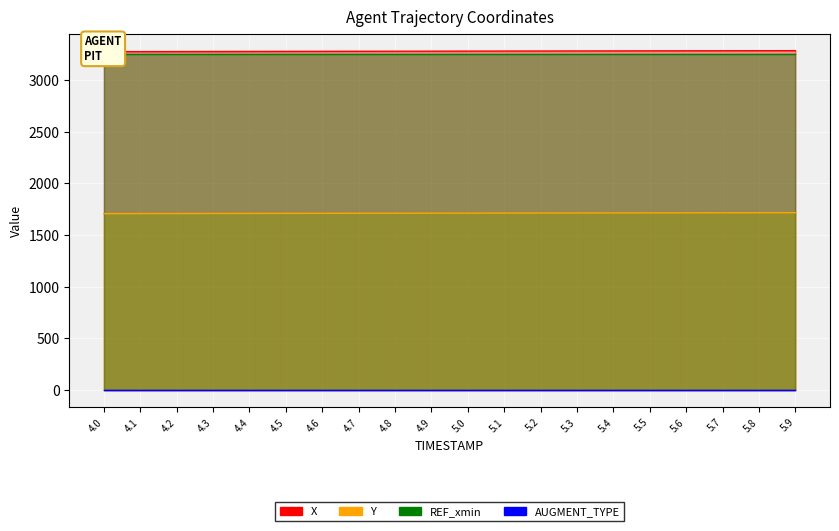

Is it true that X equals 671.7 at 4.6?

False